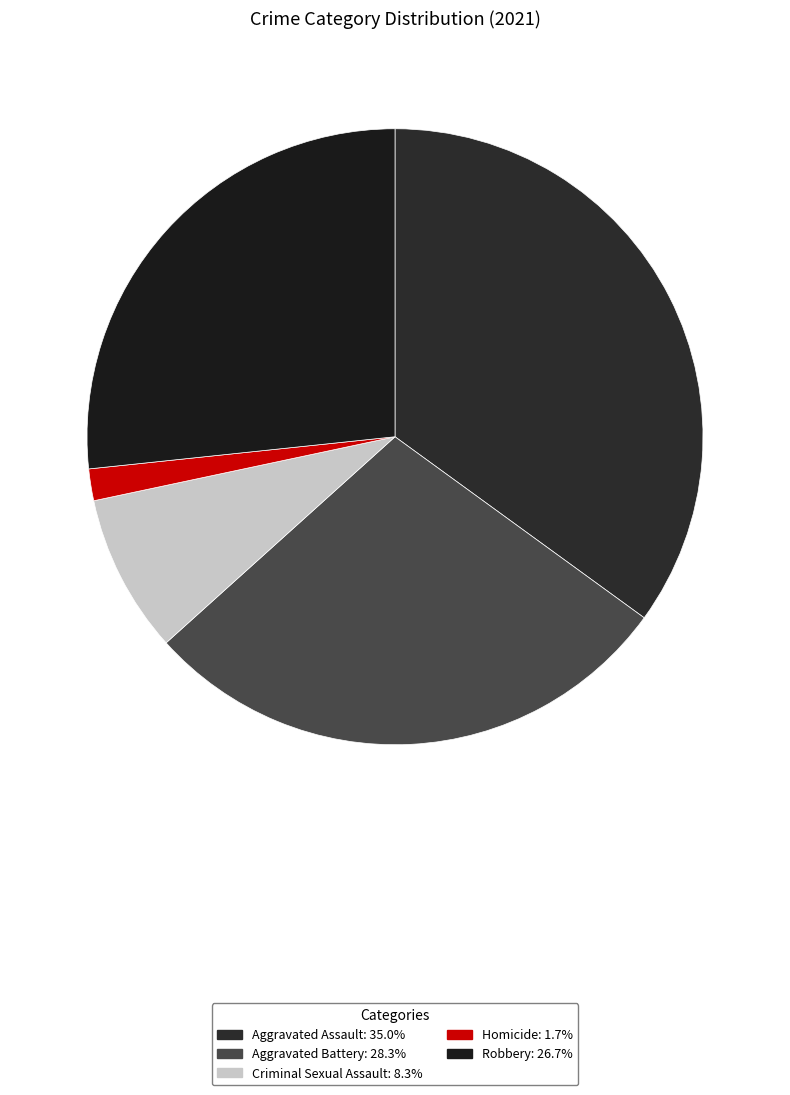

Which has a higher value, Robbery or Aggravated Battery?

Aggravated Battery